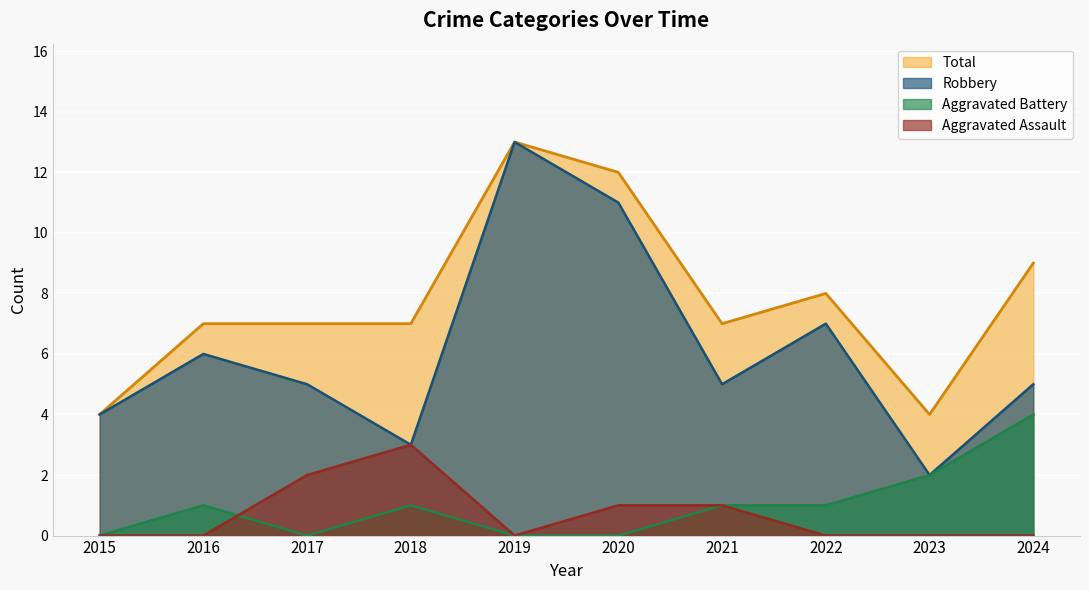

What is the sum of all Aggravated Assault values?

7